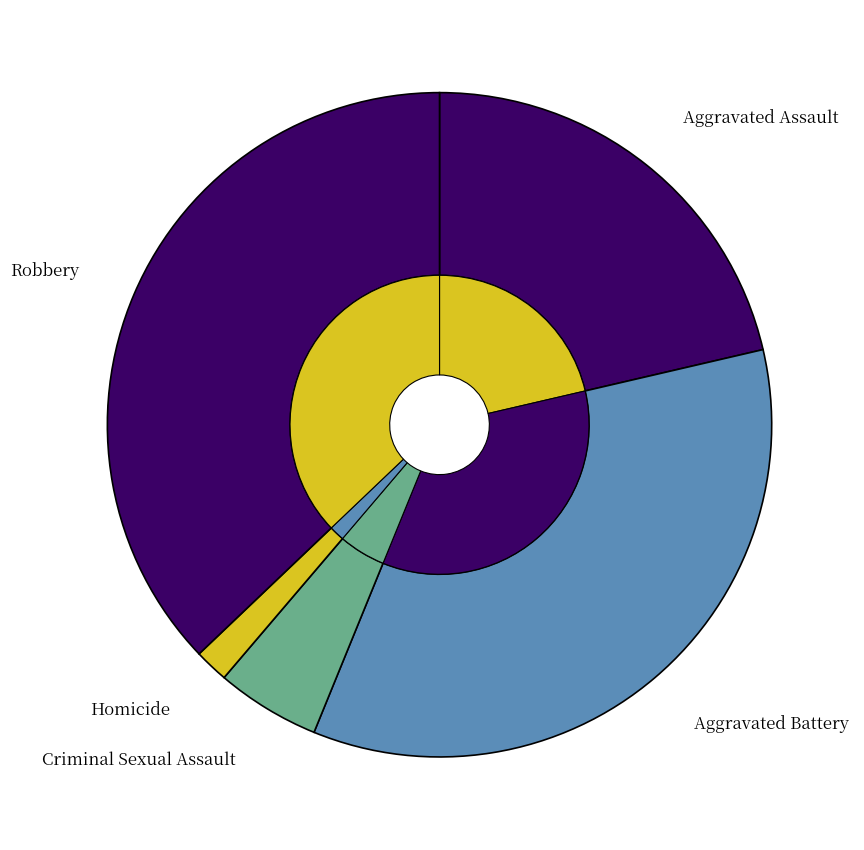

Which slice is the smallest?

Homicide